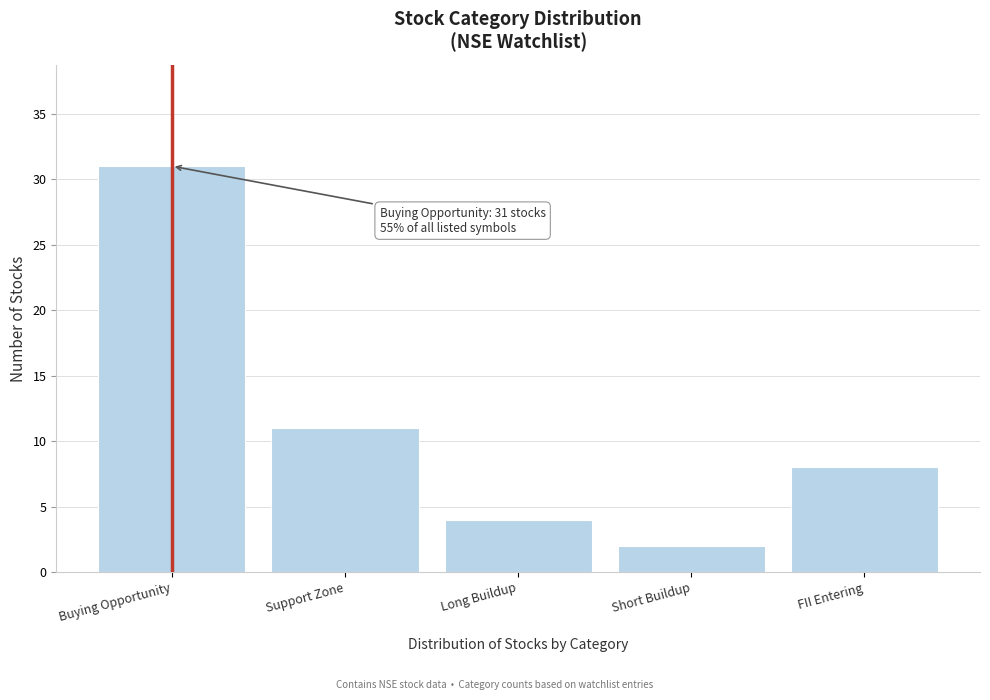

Reading left to right, what are all the values shown in this chart?

Buying Opportunity=31	Support Zone=11	Long Buildup=4	Short Buildup=2	FII Entering=8